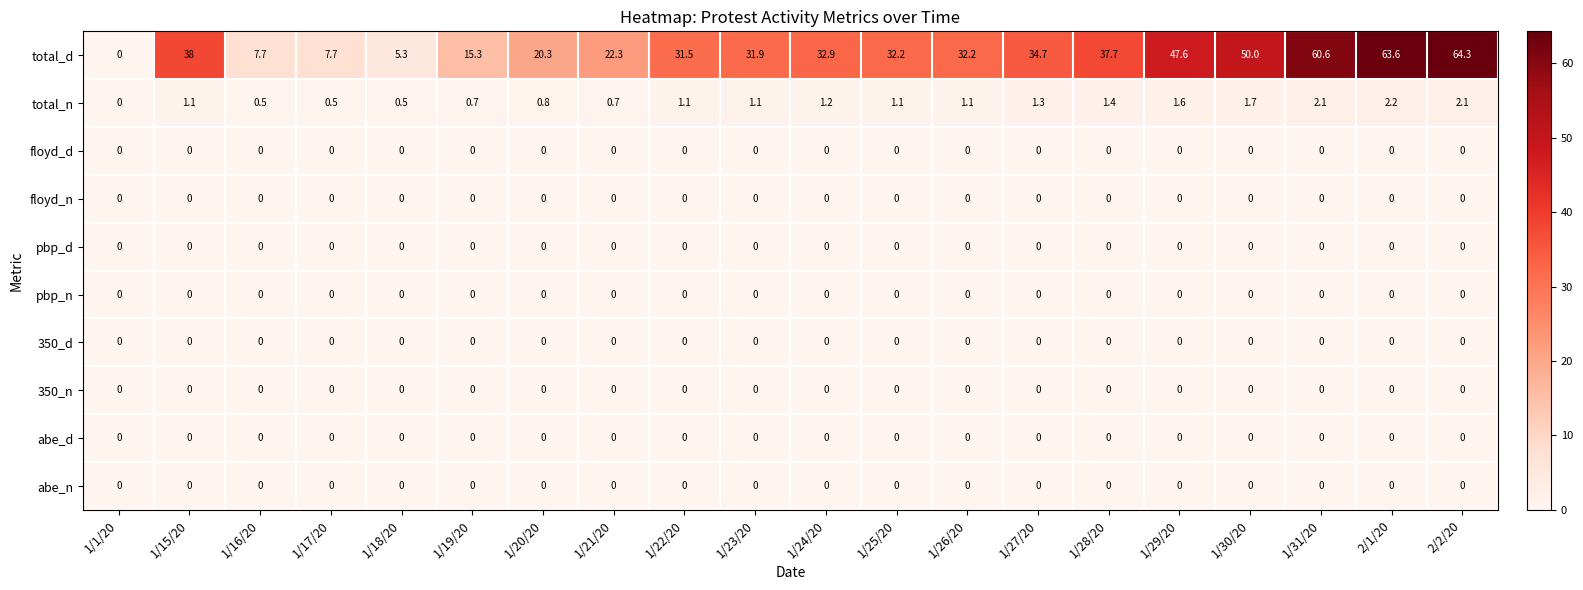

Where is total_d nearest to the value 32?

1/23/20